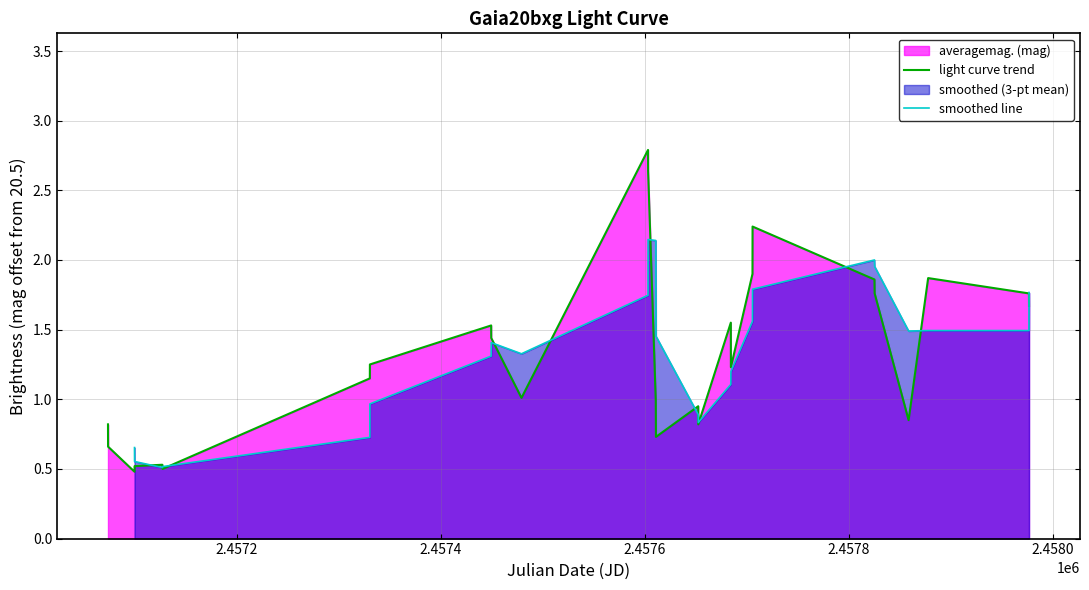

What is the minimum value for light curve trend?

0.5